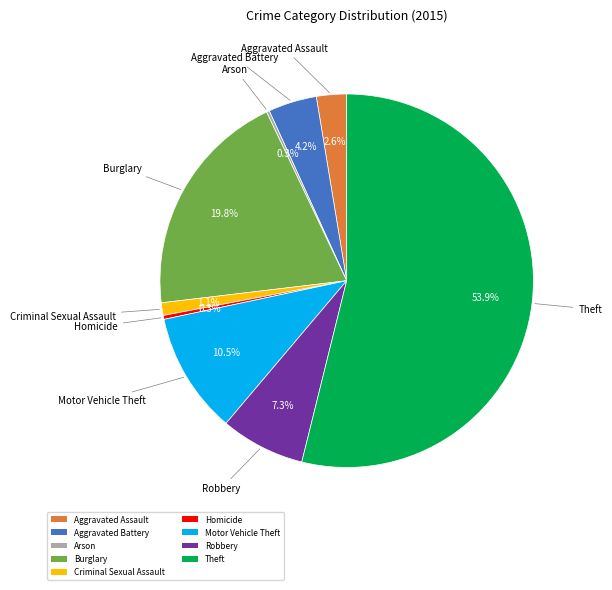

Does Theft represent more than half of the total?

Yes